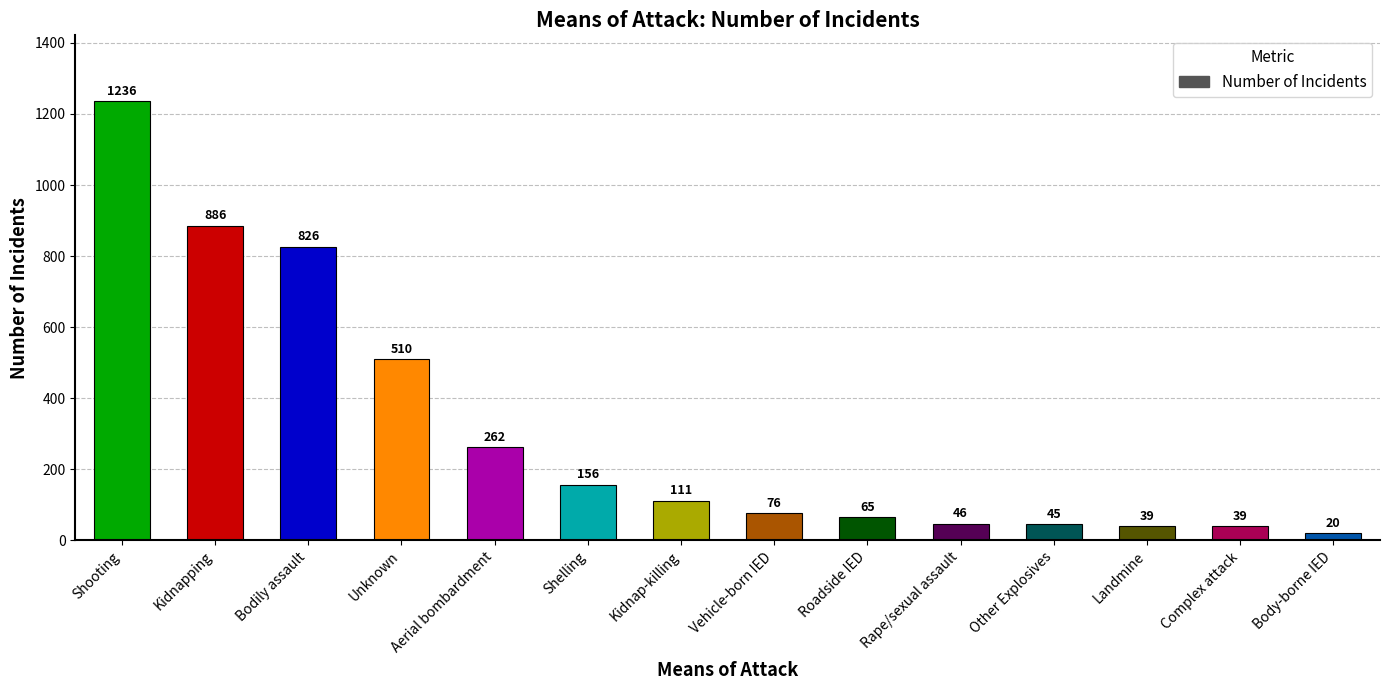

The value at Vehicle-born IED is 27. True or false?

False